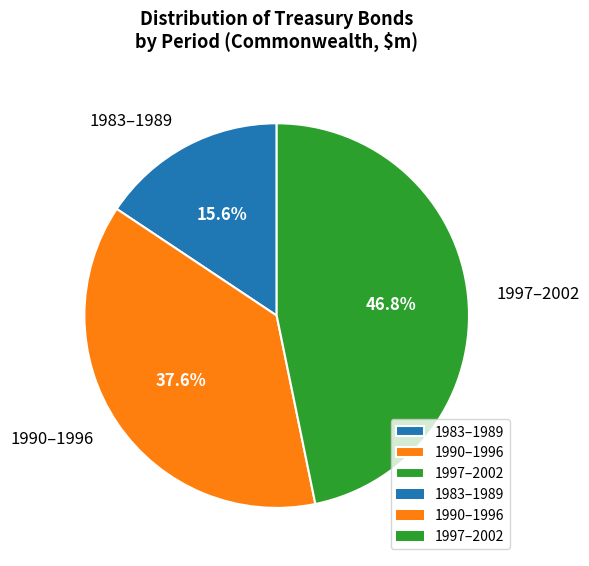

Does any single category account for the majority?

No